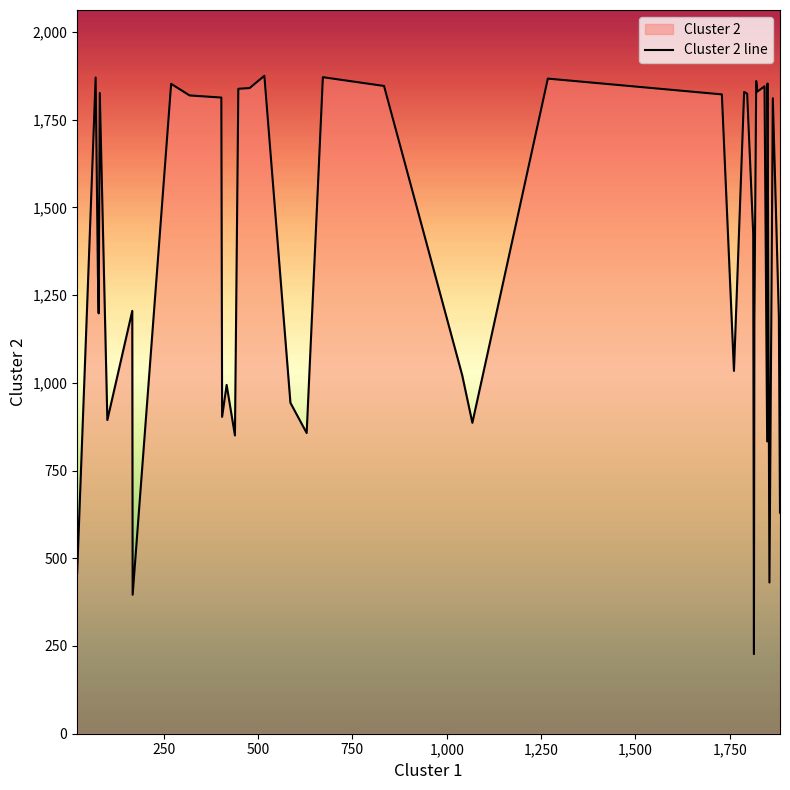

Reading left to right, extract all data points from this chart.

458	1870	1310	1198	1826	894	1205	396	1852	1819	1813	903	994	850	1838	1840	1875	943	857	1871	1846	1022	886	1867	1822	1034	1829	1824	1426	227	1175	1860	1830	1845	833	1853	431	1811	1189	630